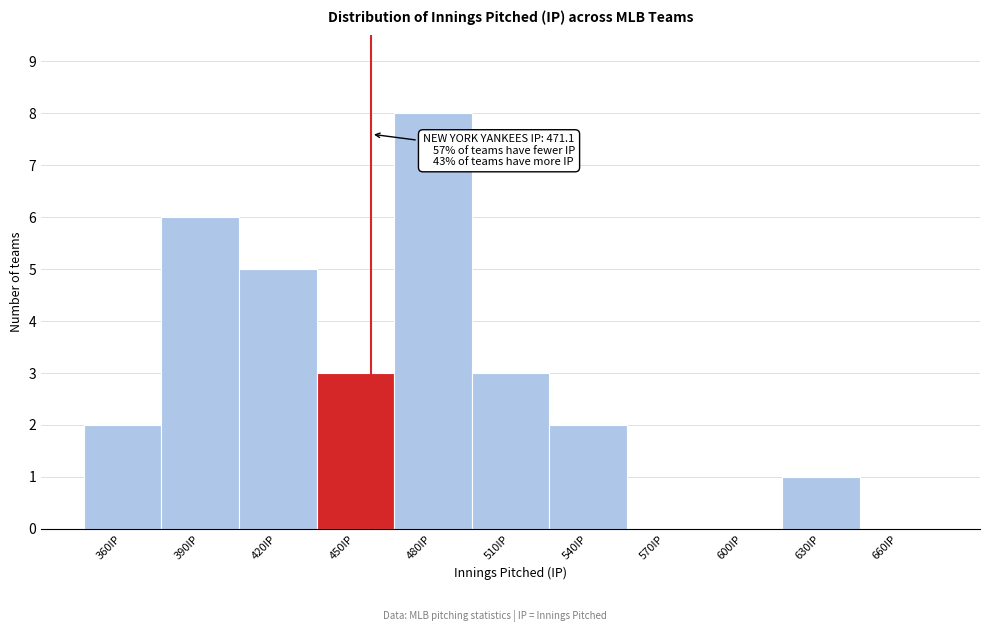

The value at 630IP is 1. True or false?

True